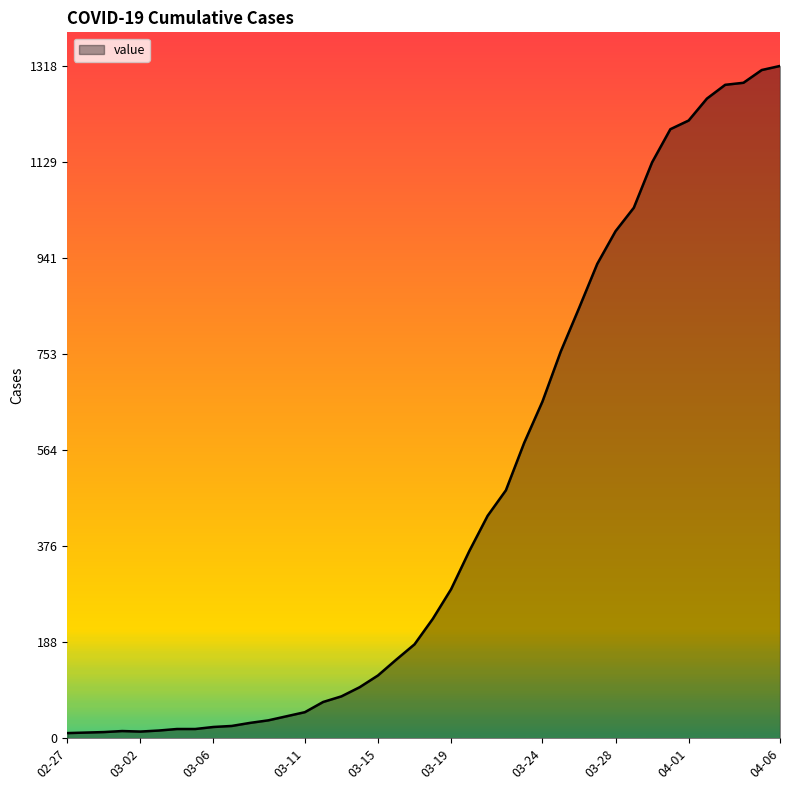

What is the maximum value shown in the chart?

1318